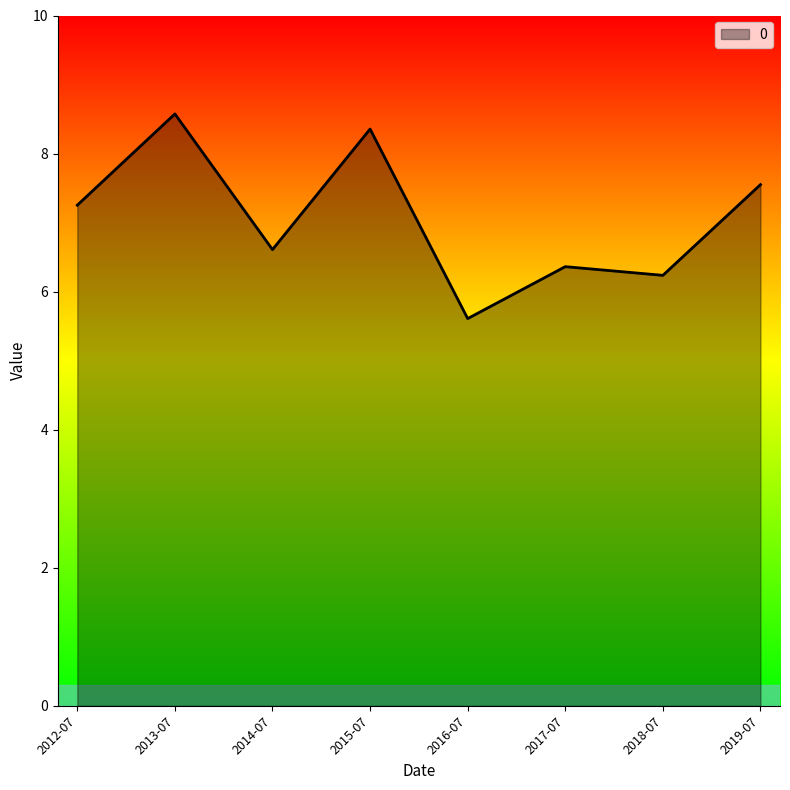

Rank the categories by value from lowest to highest.

2016-07, 2018-07, 2017-07, 2014-07, 2012-07, 2019-07, 2015-07, 2013-07